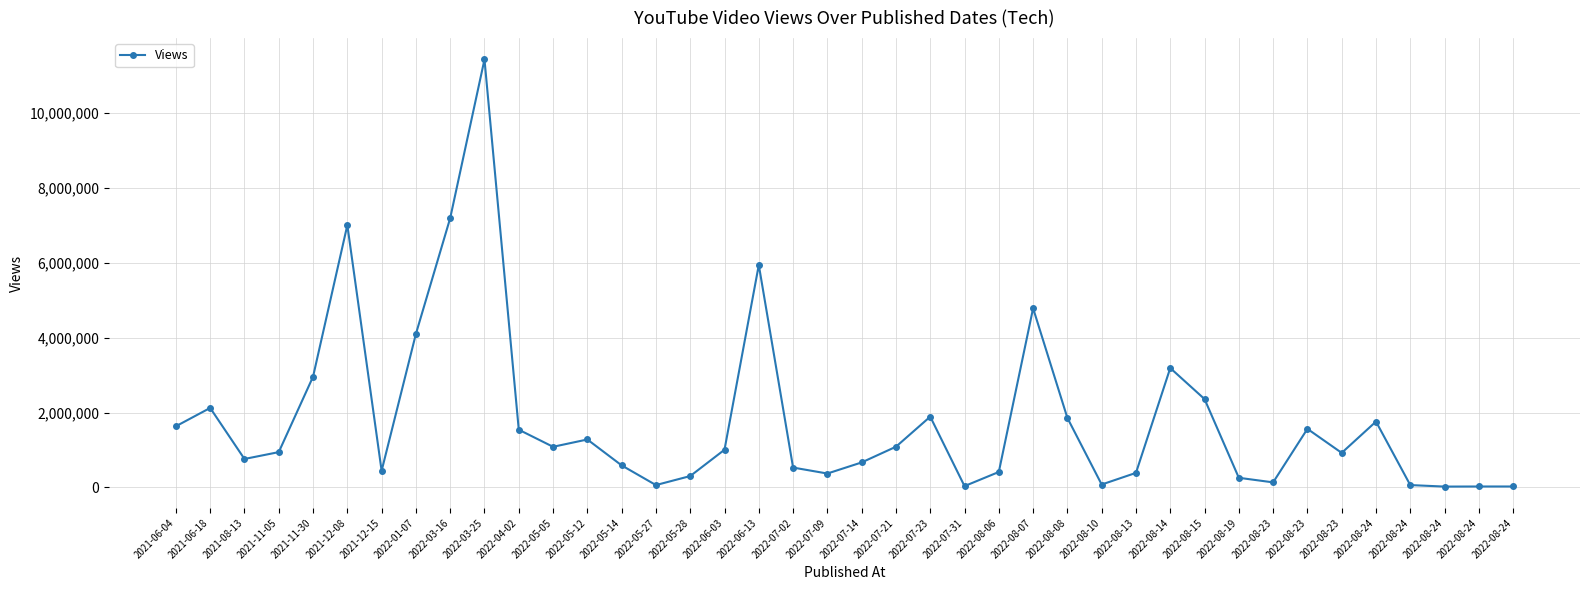

How many distinct data groups are displayed?

1